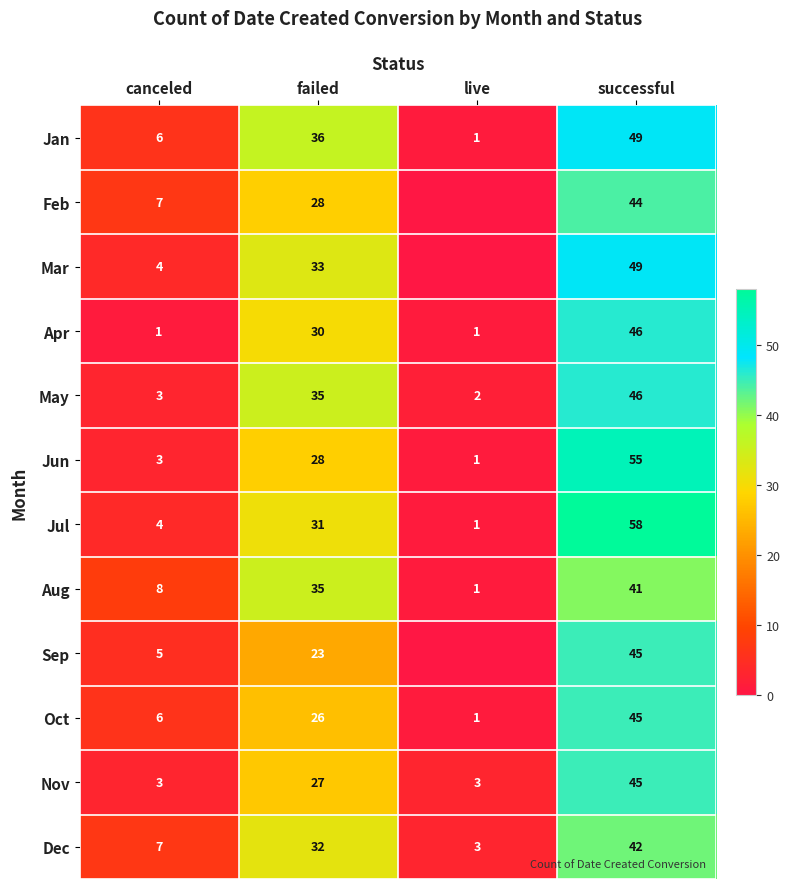

What is the difference between the maximum and minimum values in the Jan series?

48